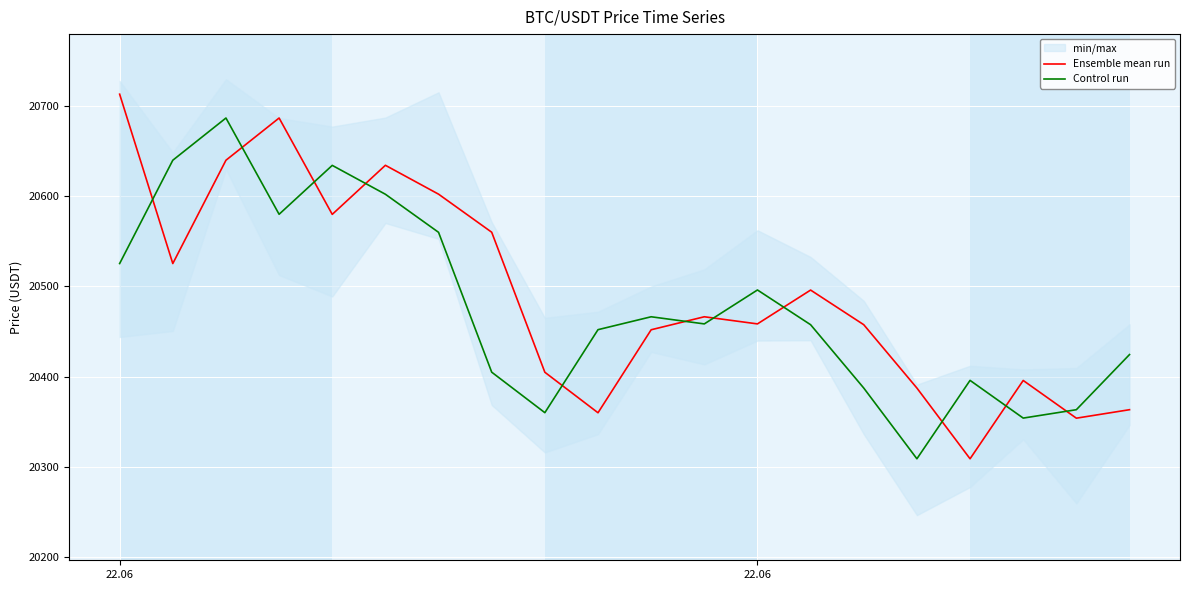

Where do Control run and Ensemble mean run first cross each other?

22.06 and 22.06